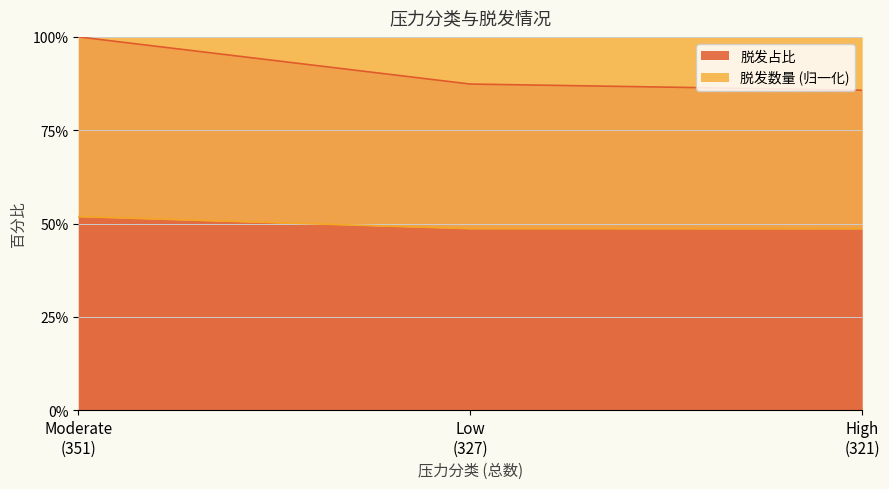

What is the maximum value for 脱发占比?

51.9